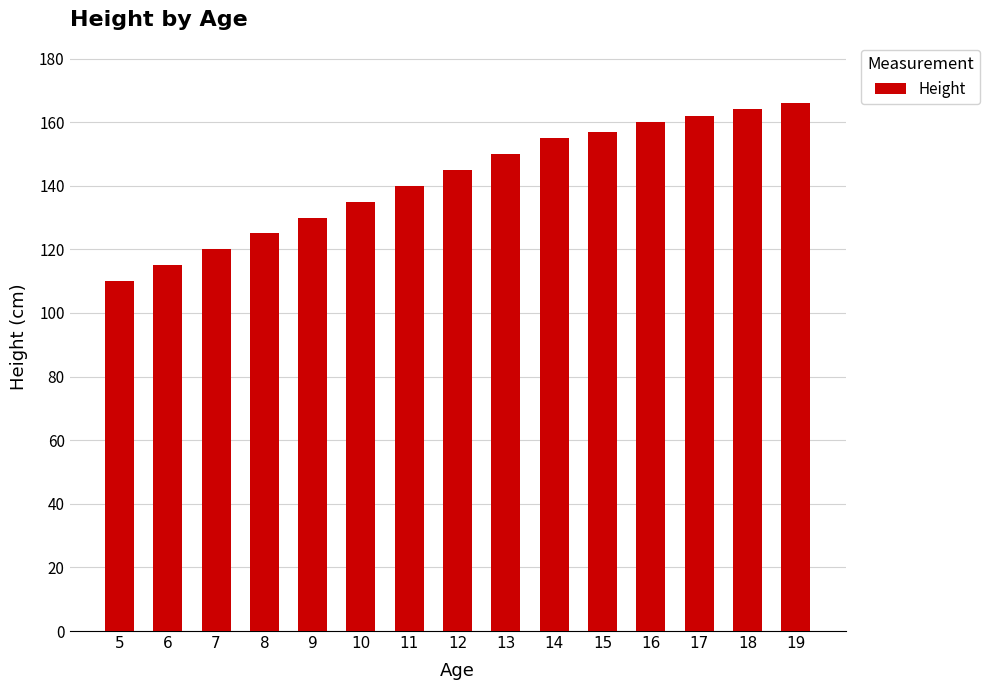

What is the greatest value displayed?

166